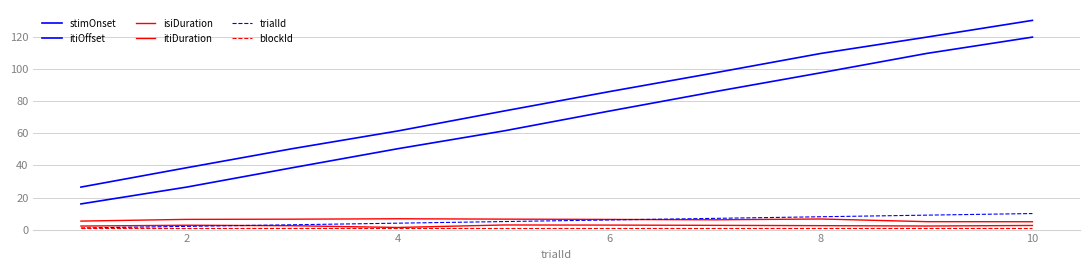

What is the label of the 9th point from the right?

2